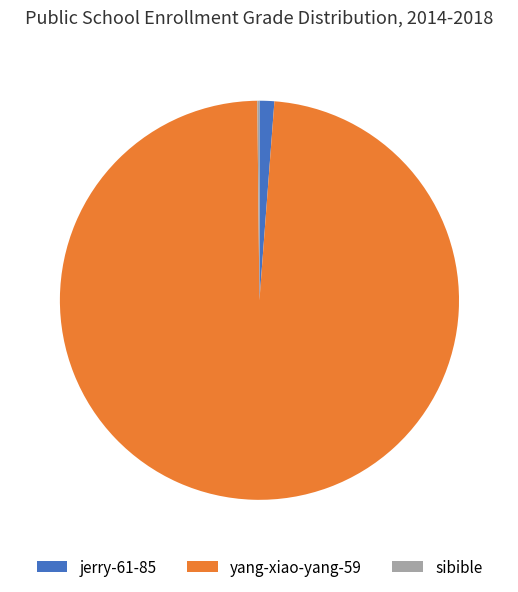

Is the sum of yang-xiao-yang-59 and jerry-61-85 greater than half?

Yes